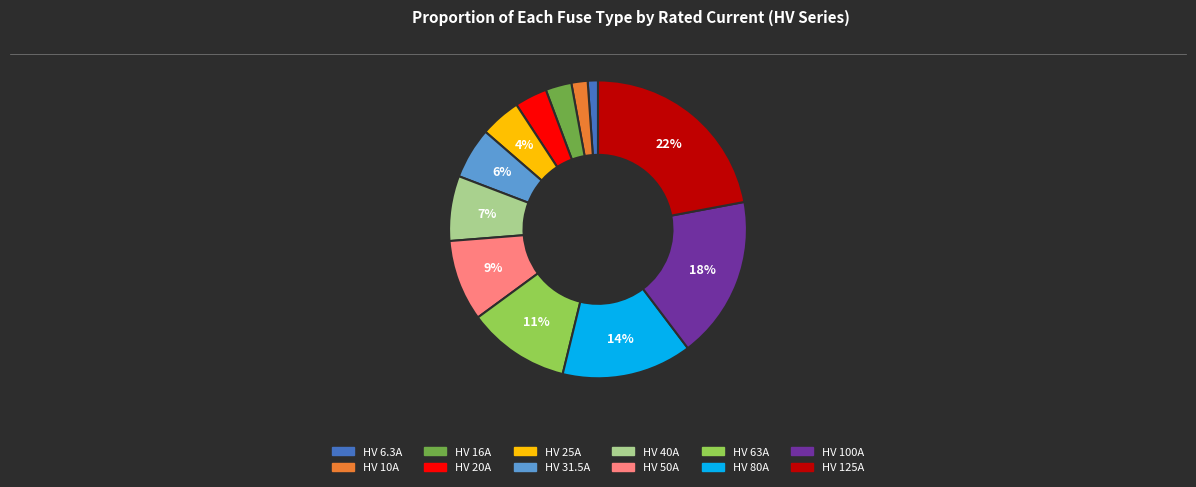

What is the smallest slice in the pie chart?

HV 6.3A